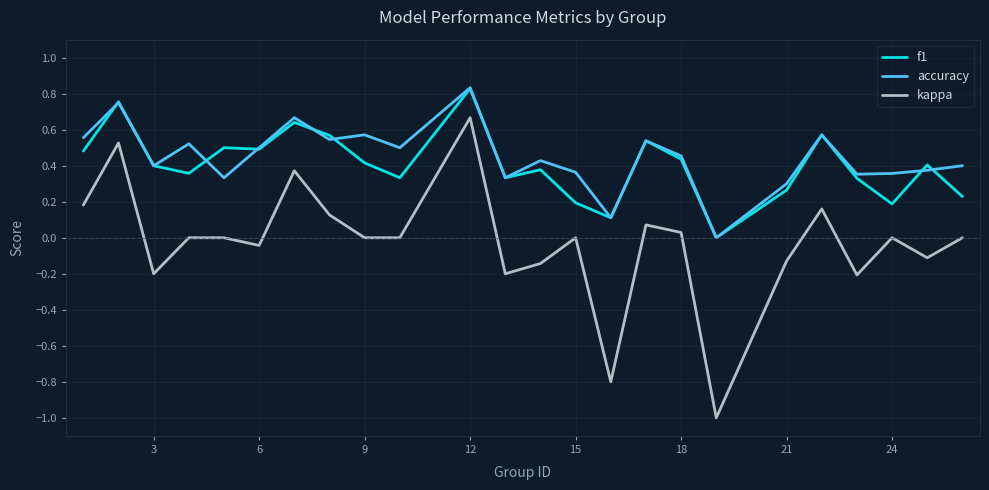

True or false: kappa and accuracy cross at least once.

False